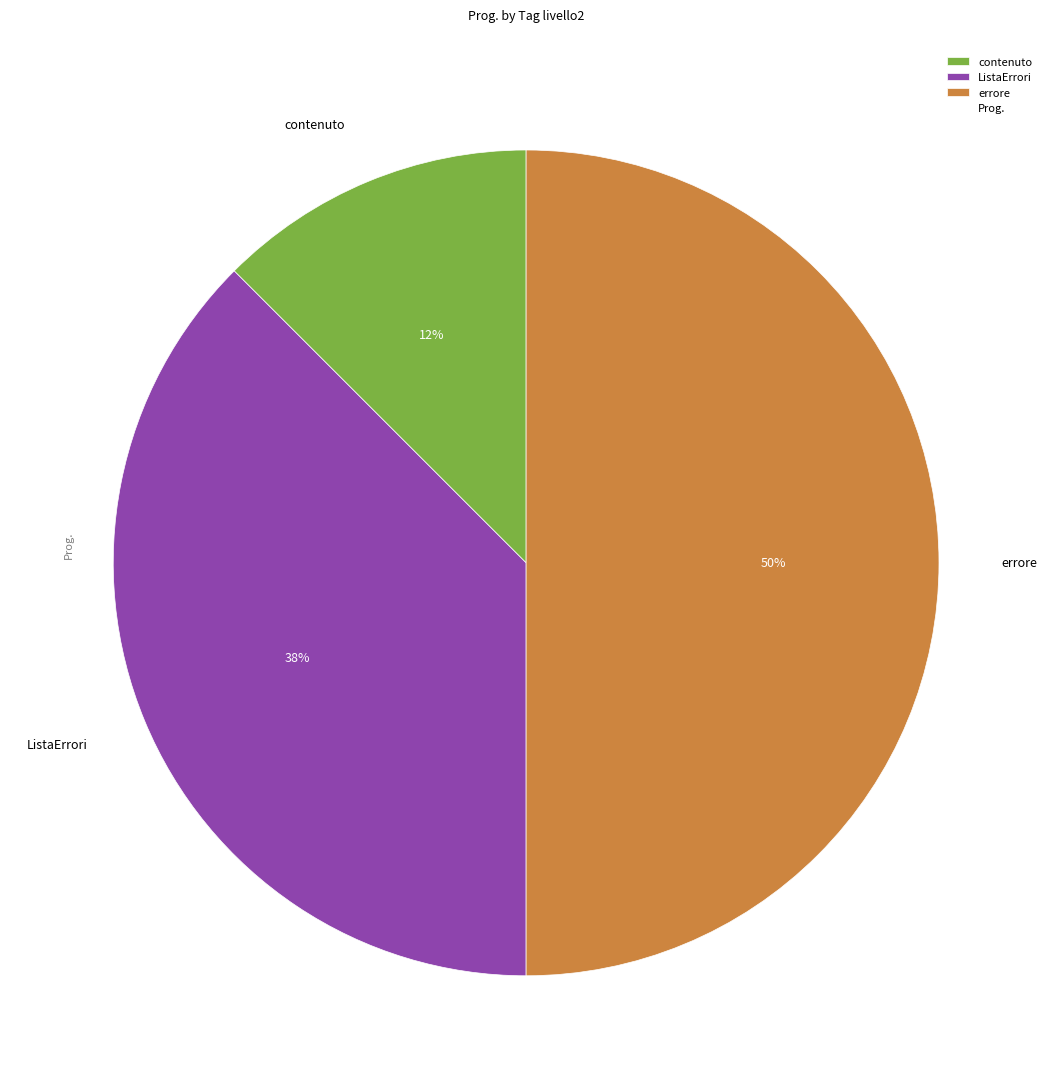

Between ListaErrori and errore, which is larger?

errore